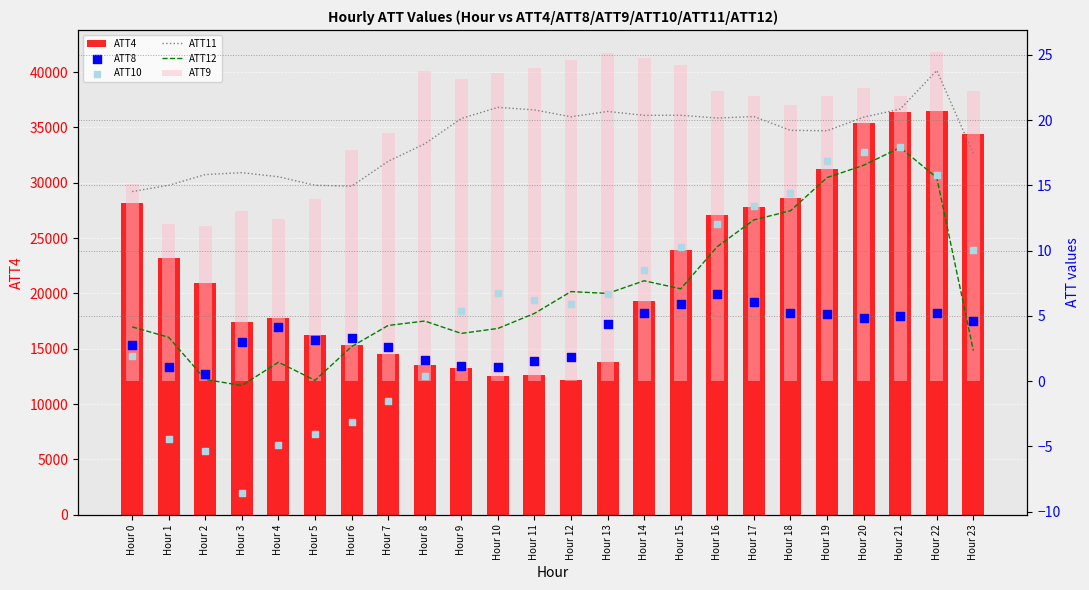

Is the value of ATT10 at Hour 12 greater than the value of ATT8 at Hour 21?

Yes